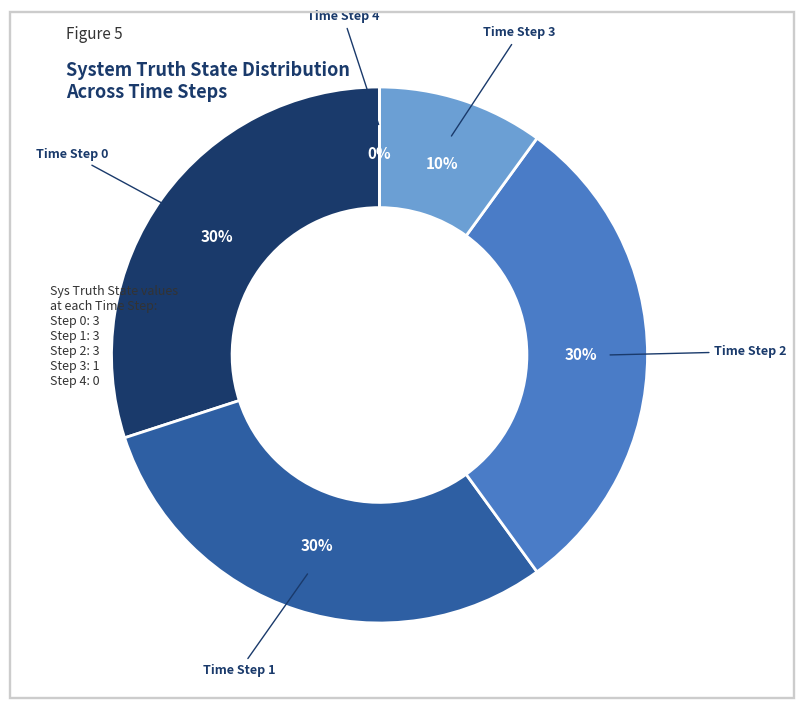

How much of the chart is everything except Time Step 3?

90.0%